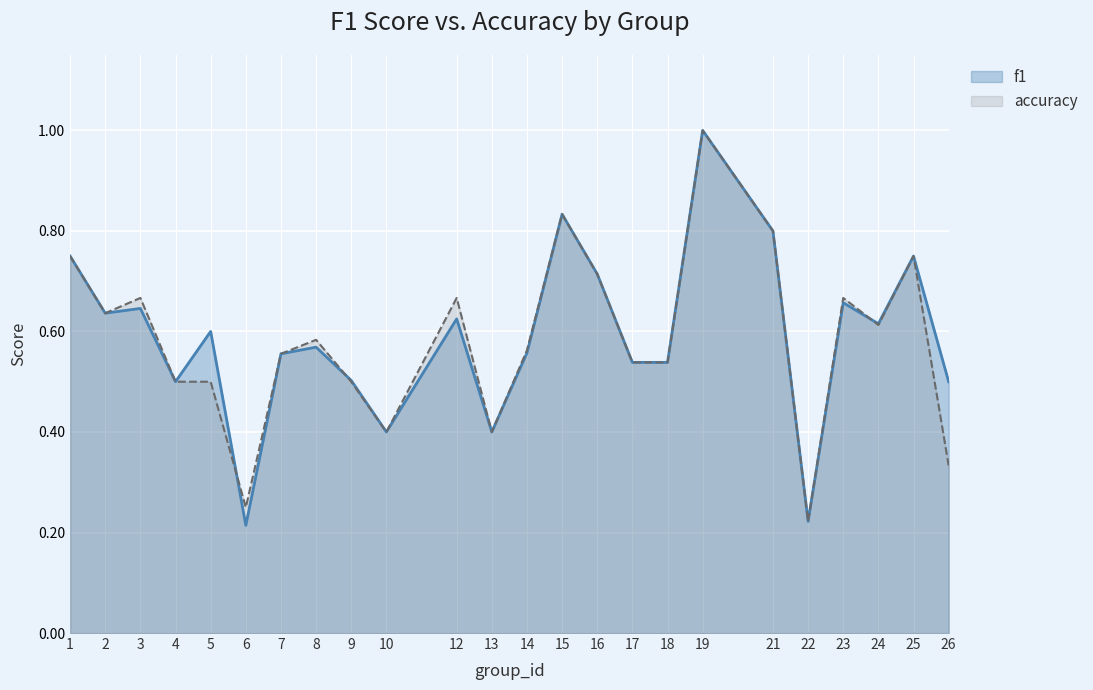

Rank the categories by accuracy value from highest to lowest.

19, 15, 21, 1, 25, 16, 3, 12, 23, 2, 24, 8, 14, 7, 17, 18, 4, 5, 9, 10, 13, 26, 6, 22